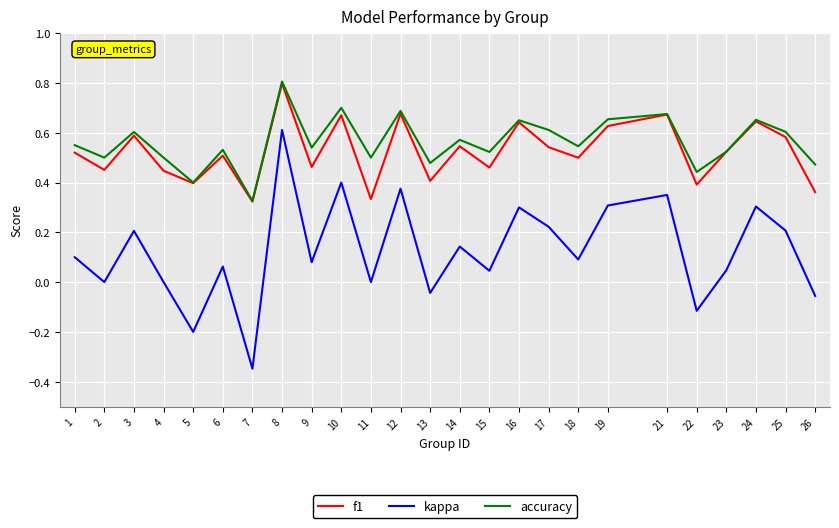

Between 15 and 25, which series saw the biggest shift?

kappa